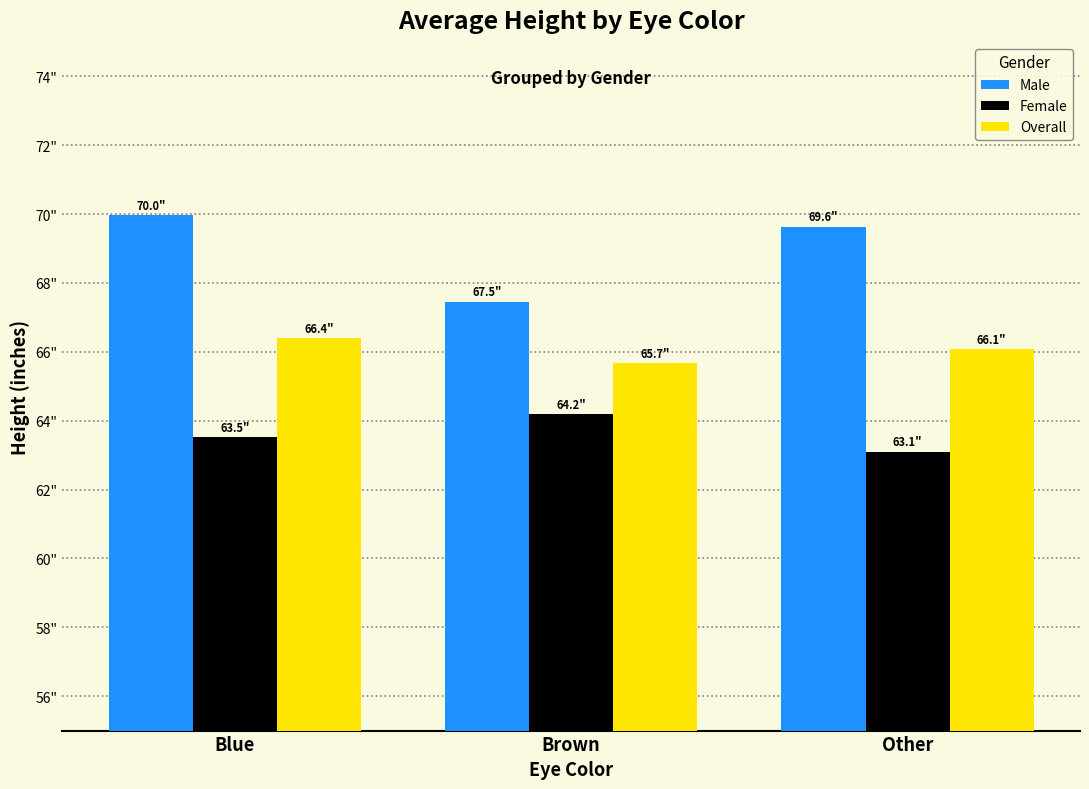

What is the total value across all series at Other?

198.8